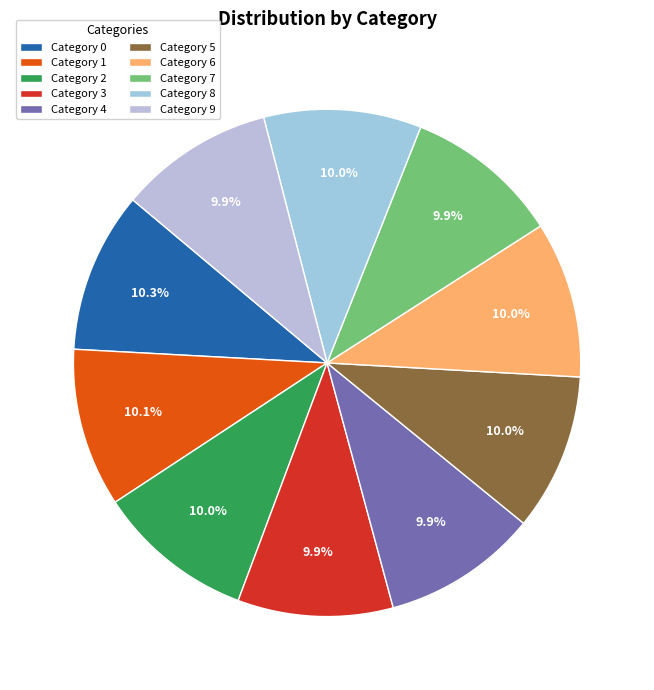

How many segments does this pie chart have?

10